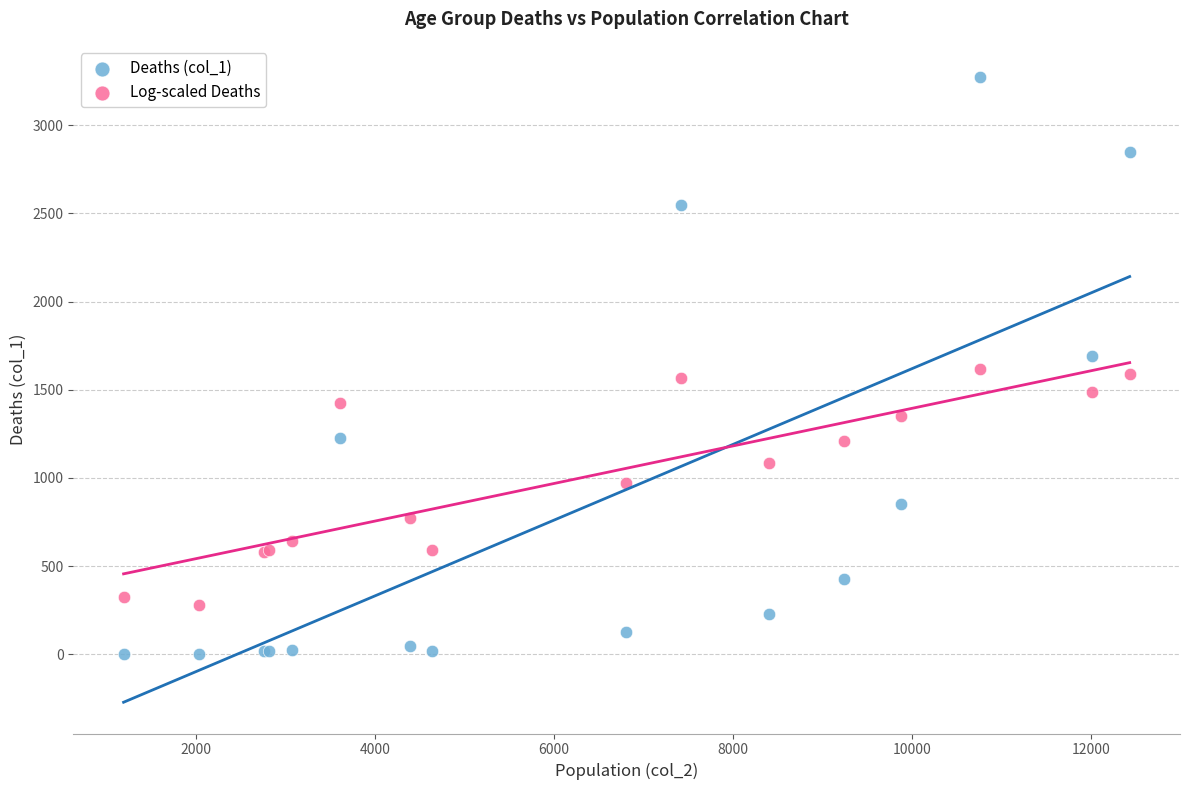

What are all the series names shown in the legend?

Deaths (col_1), Log-scaled Deaths